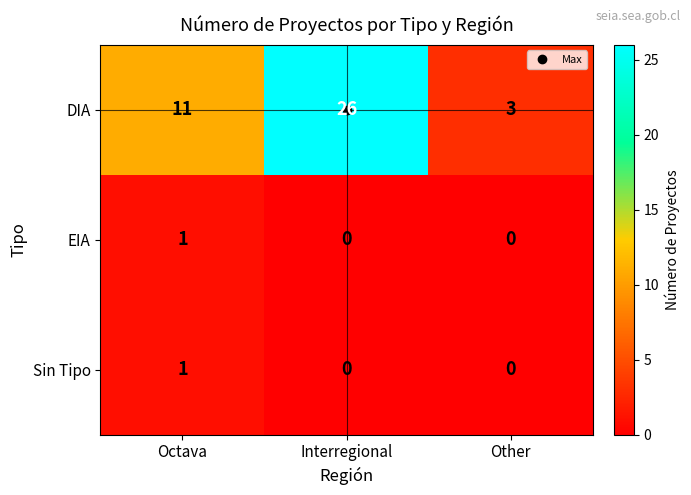

True or false: DIA has a value of 2 at Other.

False